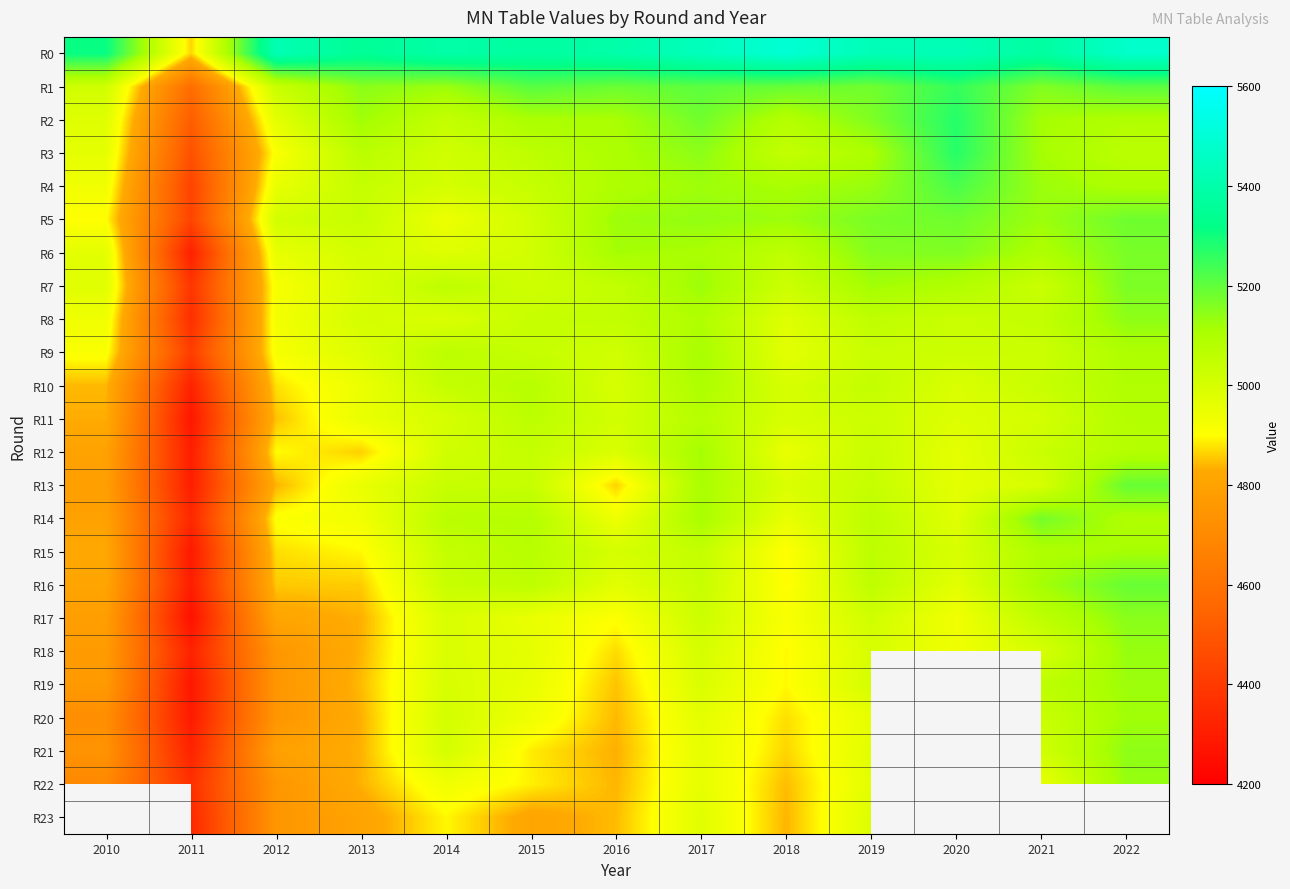

What is the difference between the highest and lowest values at 2019?

470.2